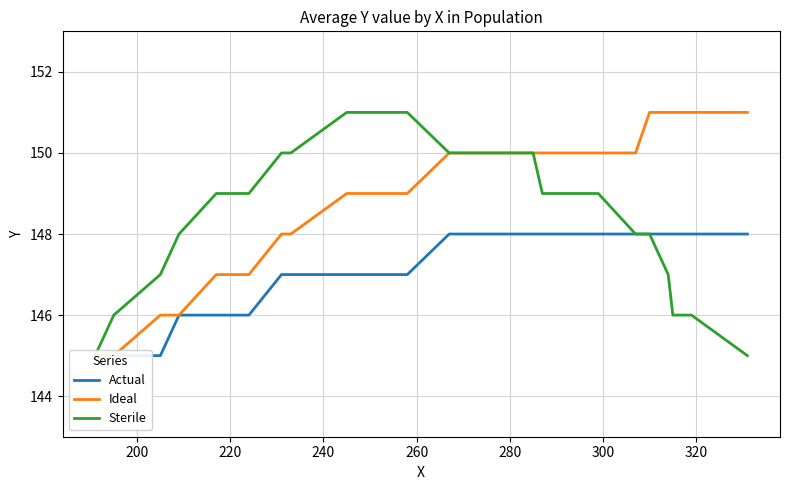

Is the value of Ideal at 200 greater than the value of Sterile at 11?

No